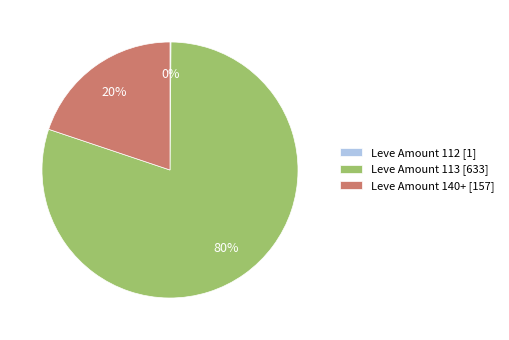

To the nearest percent, what portion does Leve Amount 140+ [157] represent?

20%